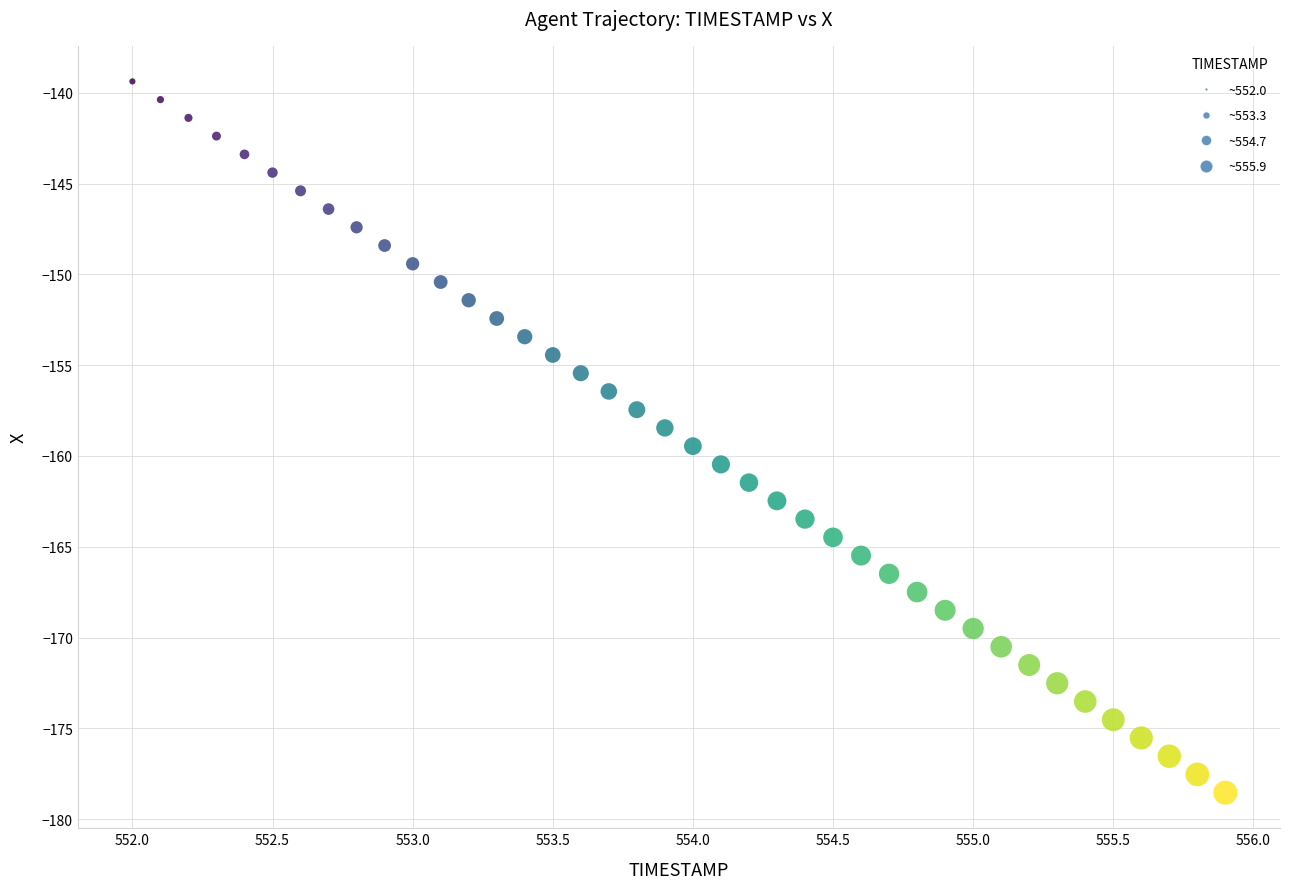

What is the range of X values (max minus min)?

3.9